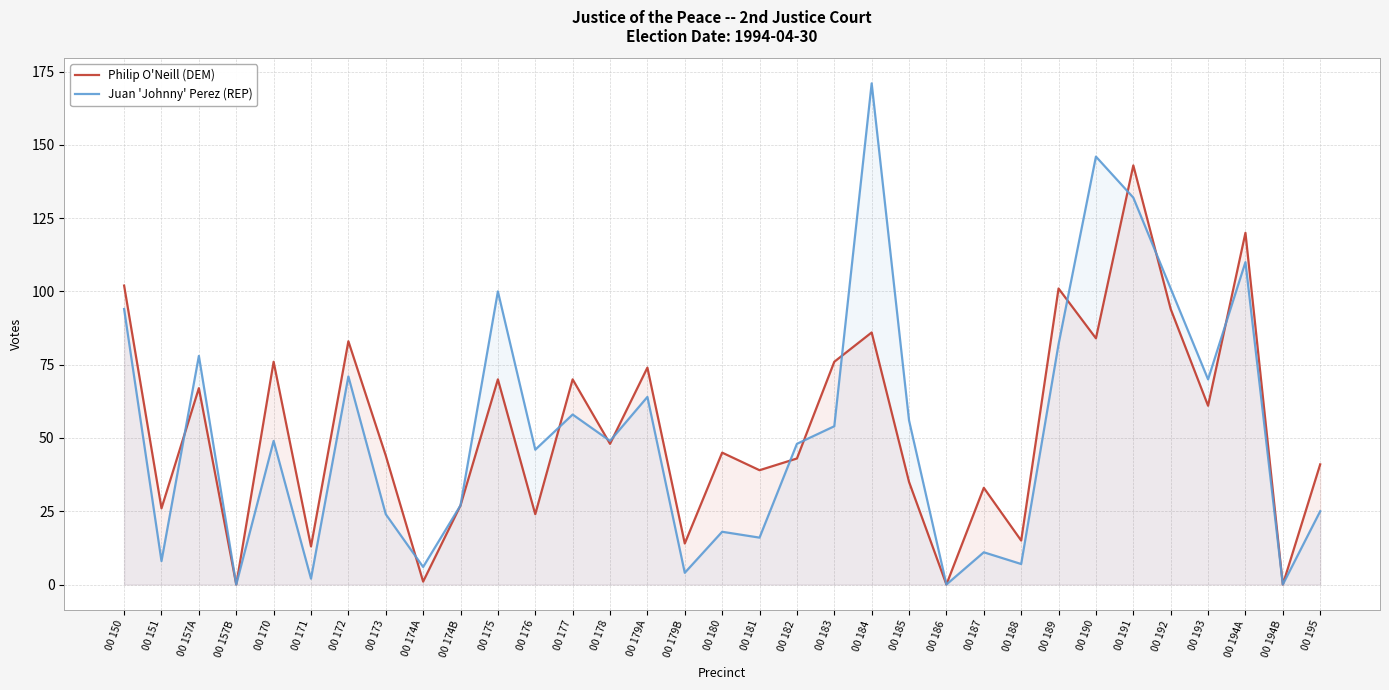

At which label is Juan 'Johnny' Perez (REP) closest to 85?

00 189